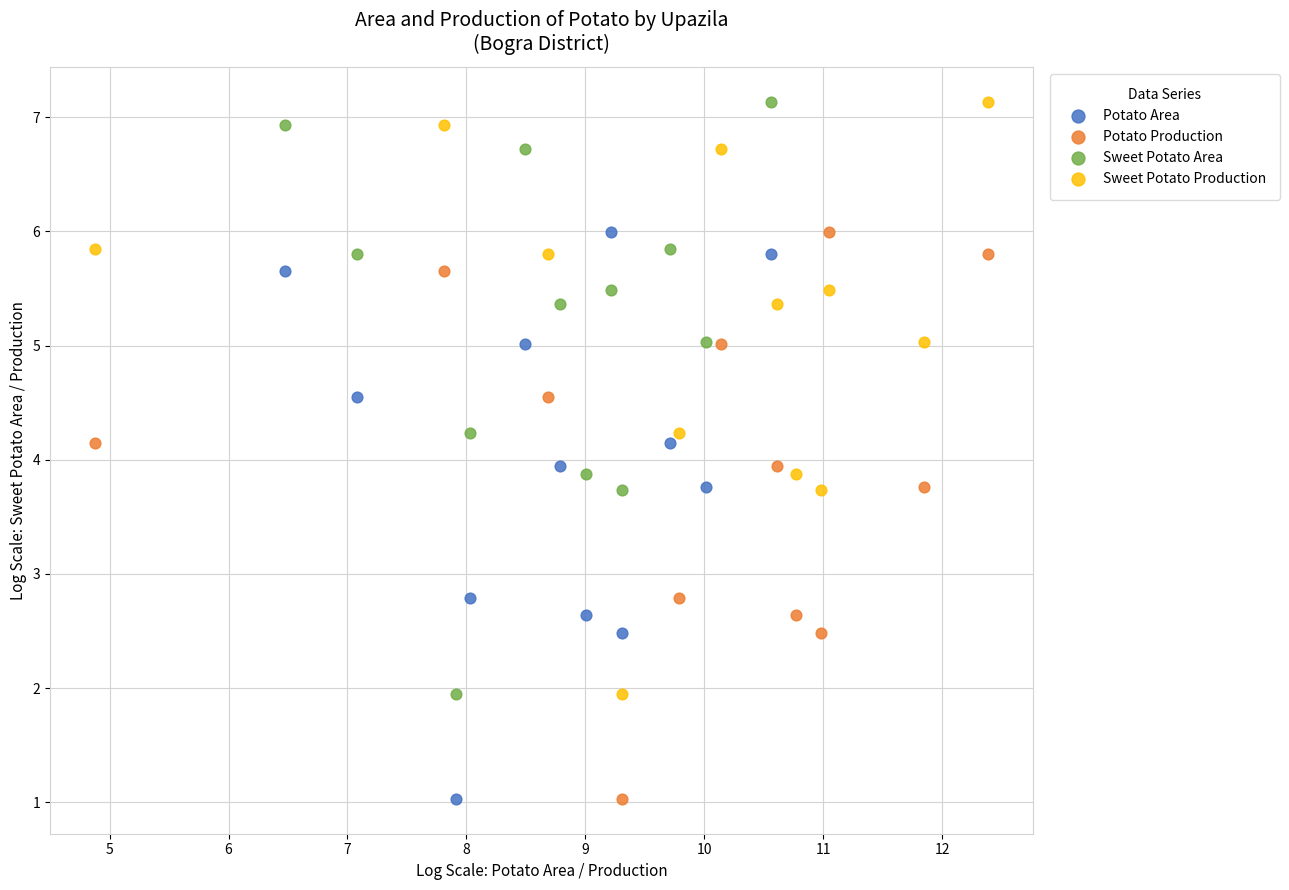

What are all the series names shown in the legend?

Potato Area, Potato Production, Sweet Potato Area, Sweet Potato Production